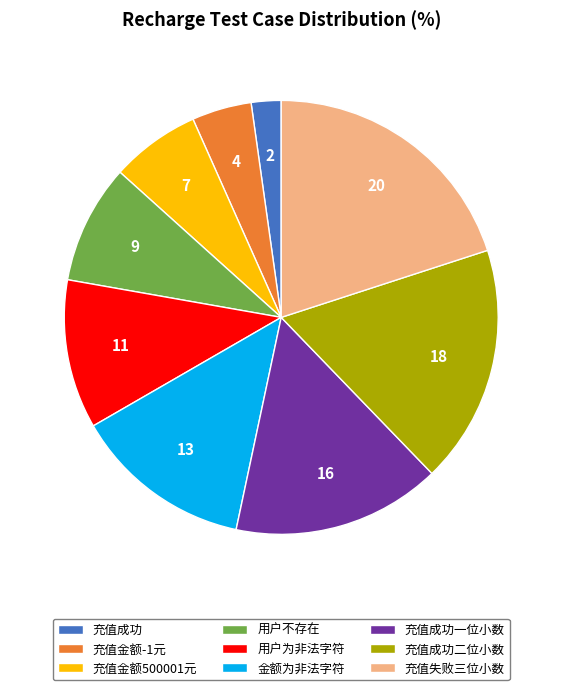

Which slice is the smallest?

充值成功